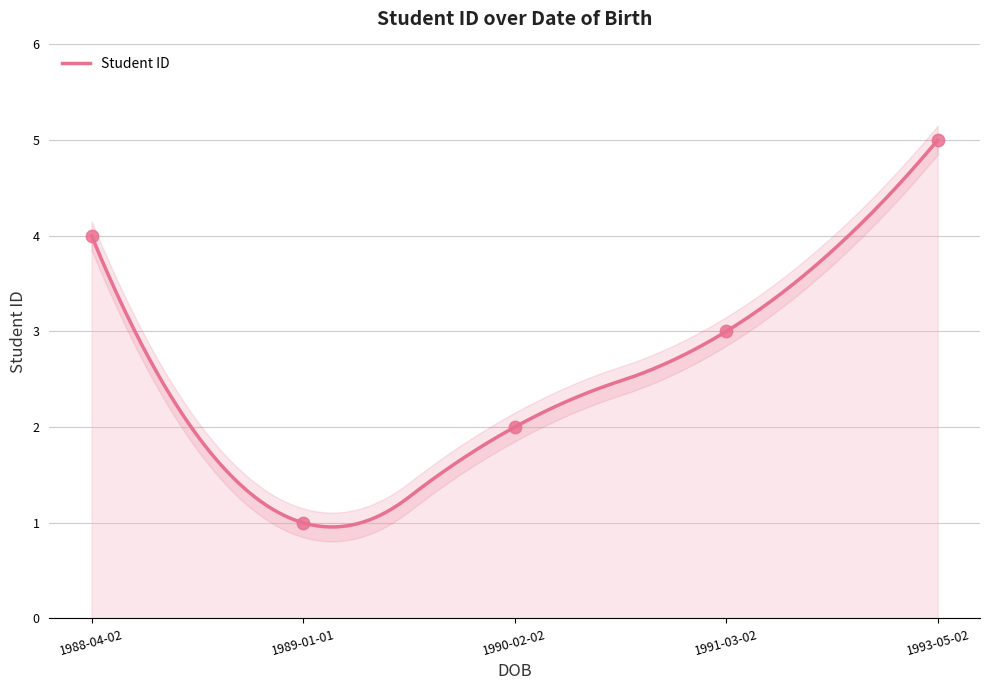

Which has a higher value, 1991-03-02 or 1988-04-02?

1988-04-02